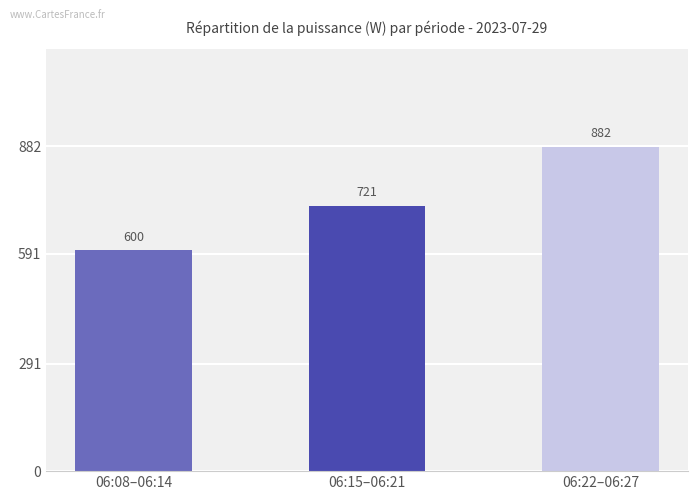

How many data points are less than 721?

1